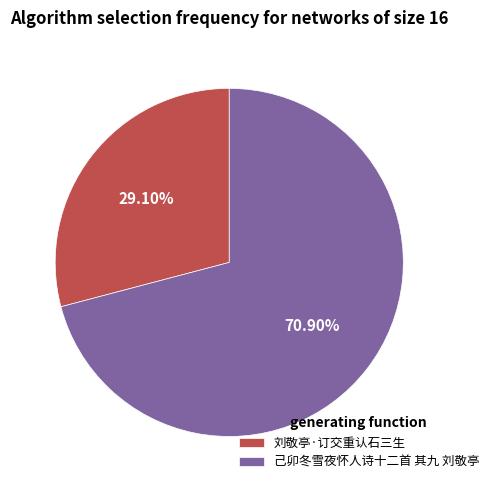

To the nearest percent, what percentage of the pie is 刘敬亭·订交重认石三生?

29%